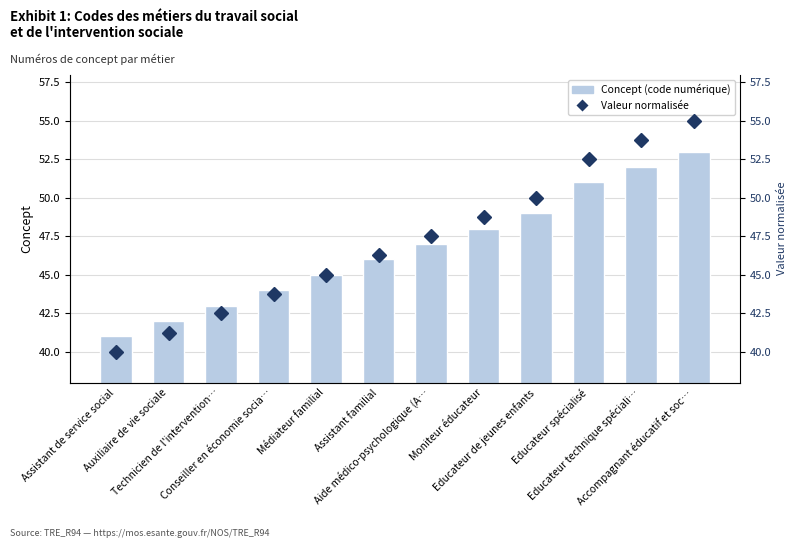

What is the difference between the second highest and second lowest values in the Concept (code numérique) series?

10.0